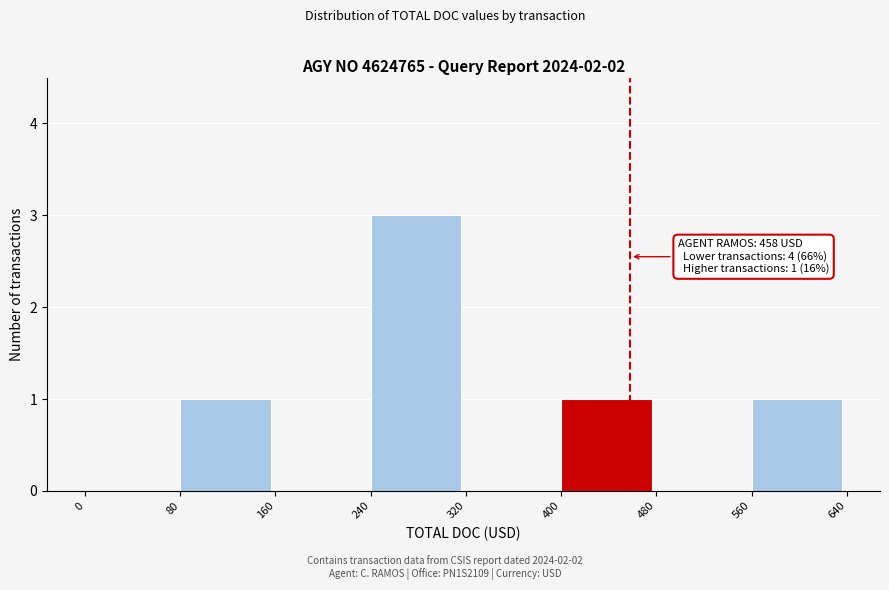

Which range on the x-axis has the tallest bar?

240 to 320